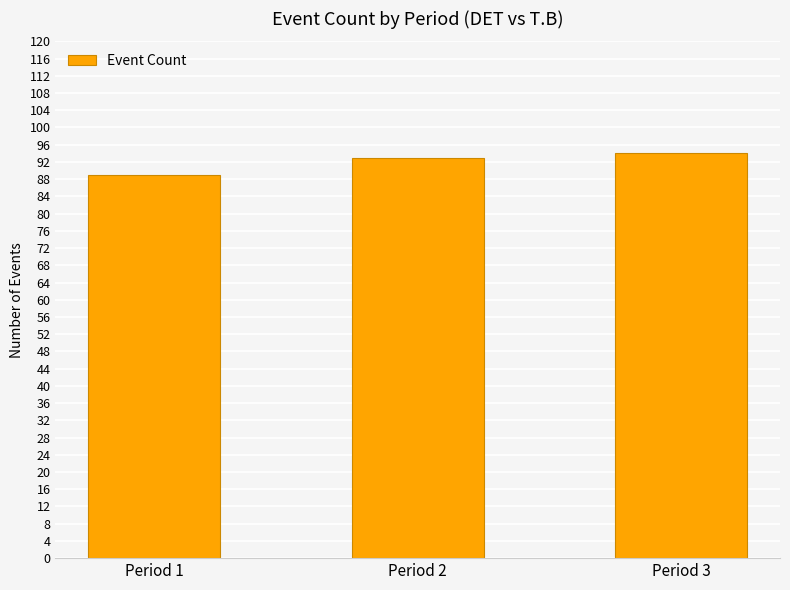

What is the difference between the values at Period 3 and Period 2?

1